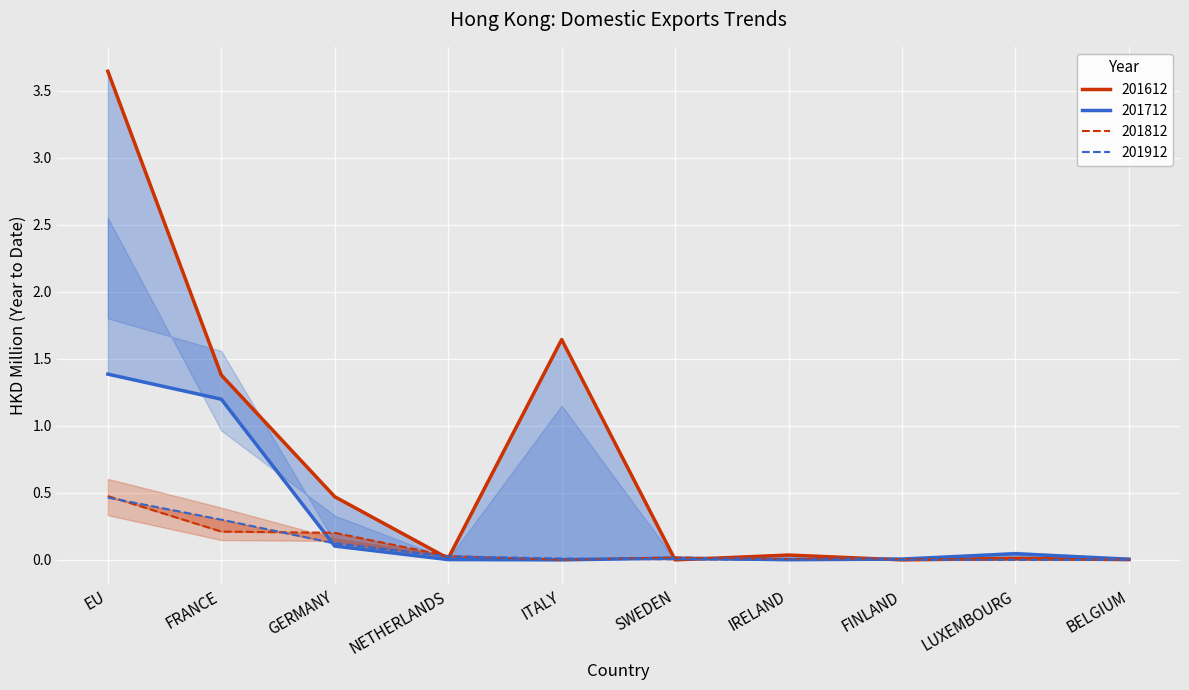

Which series ends up on top after the final intersection of 201812 and 201612?

201612